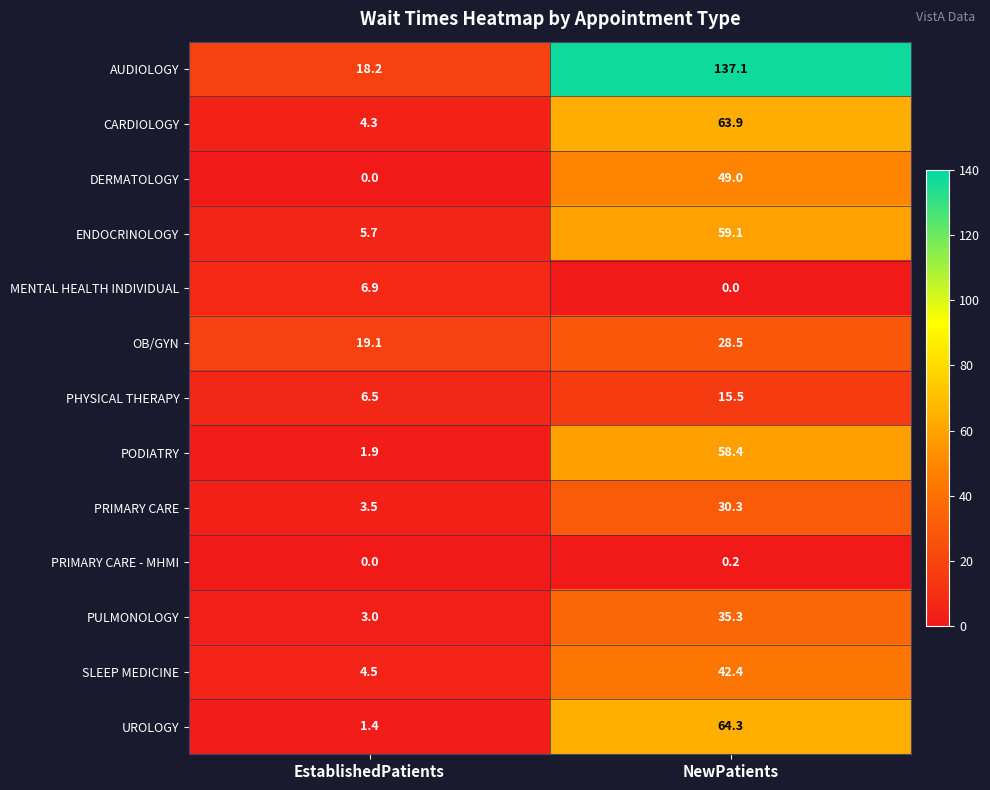

How many series are shown in this chart?

13